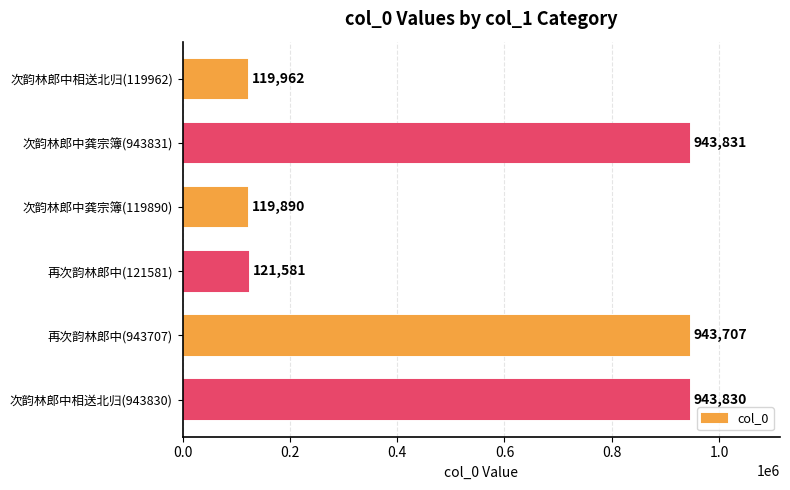

Rank the categories by value from lowest to highest.

次韵林郎中龚宗簿(119890), 次韵林郎中相送北归(119962), 再次韵林郎中(121581), 再次韵林郎中(943707), 次韵林郎中相送北归(943830), 次韵林郎中龚宗簿(943831)